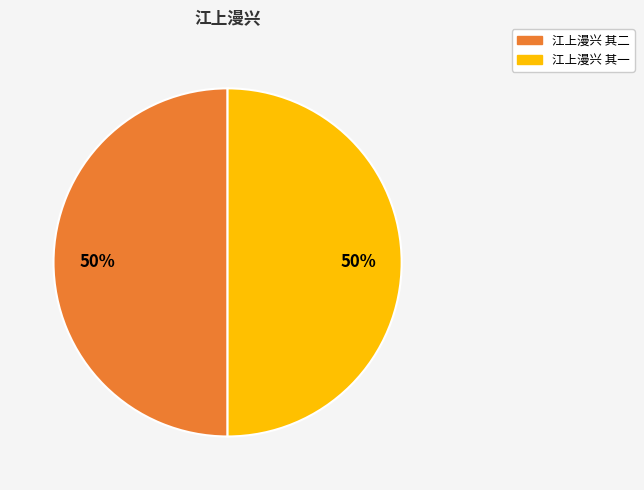

How many segments does this pie chart have?

2